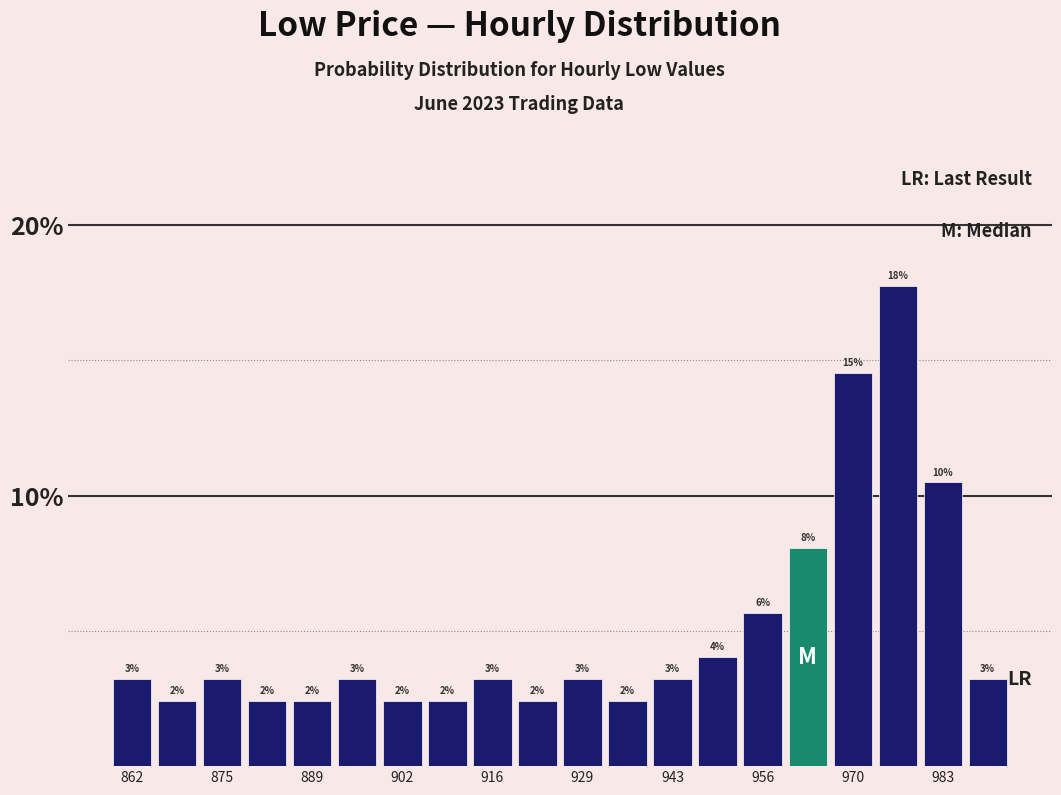

Around what value on the x-axis is the tallest bar? Give the approximate position of its centre, as read against the axis.

978